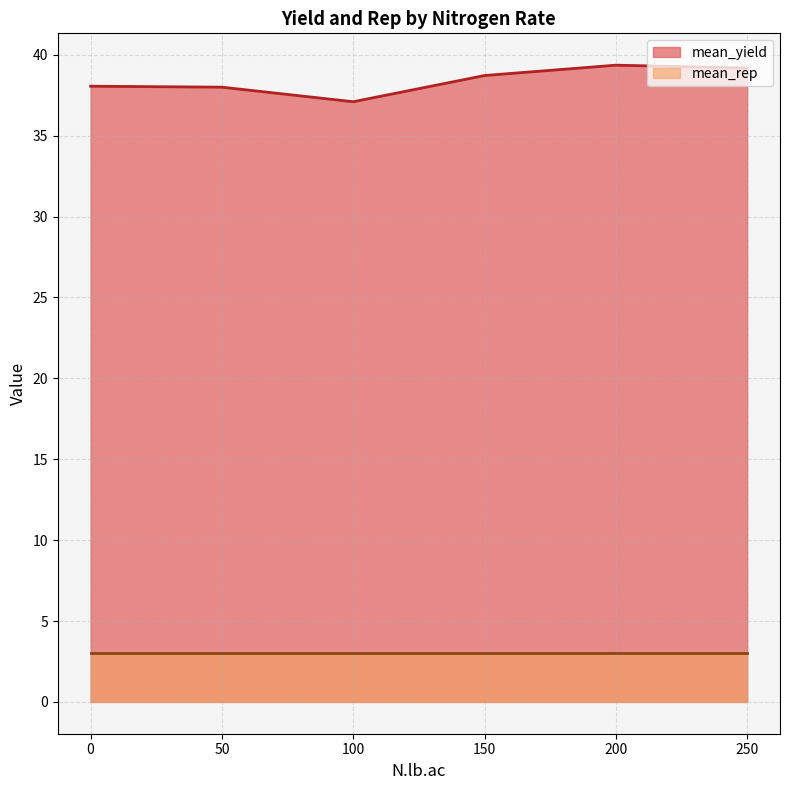

What is the sum of the values at 150 and 0?

76.8